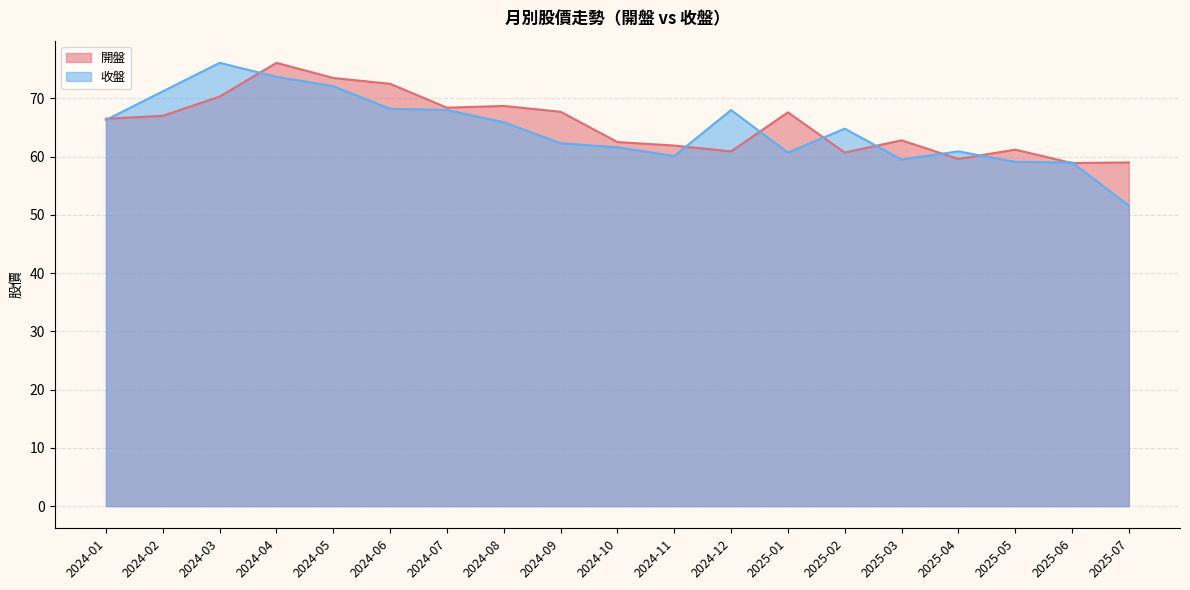

What is the greatest value displayed?

76.1